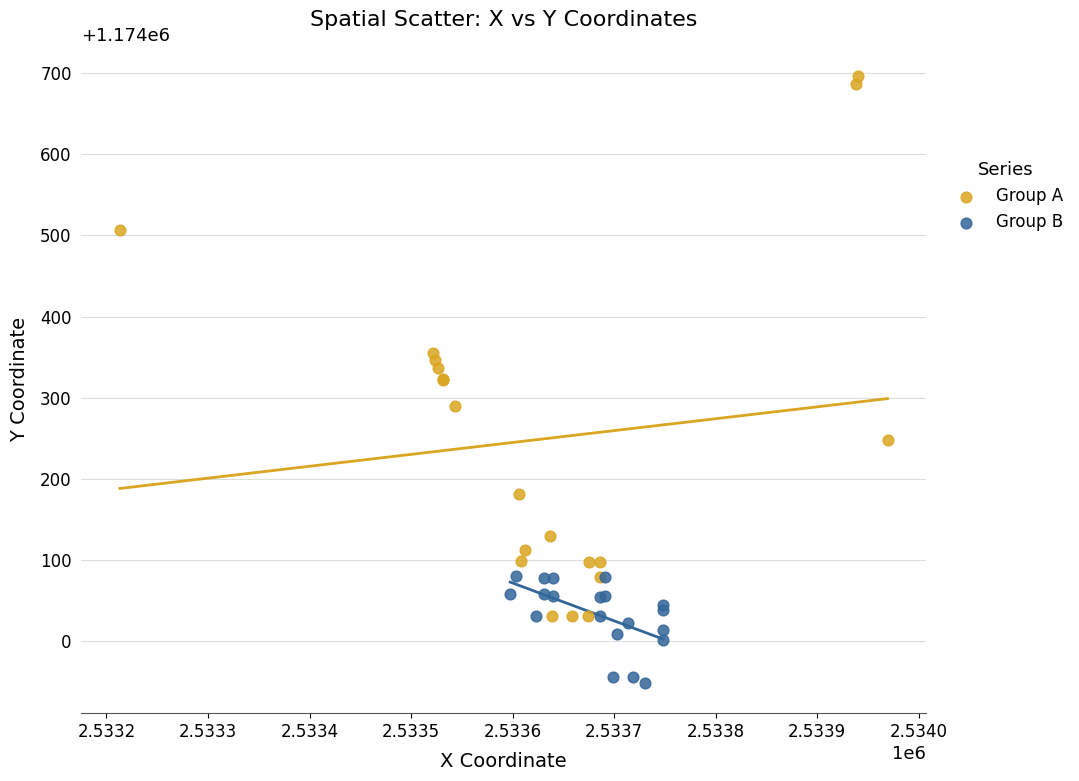

Which series contains the highest Y value?

Group A